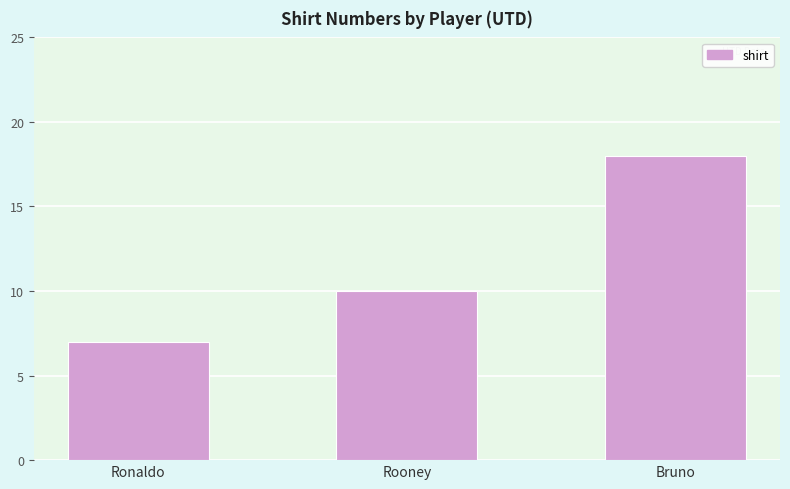

Rank the categories by value from highest to lowest.

Bruno, Rooney, Ronaldo